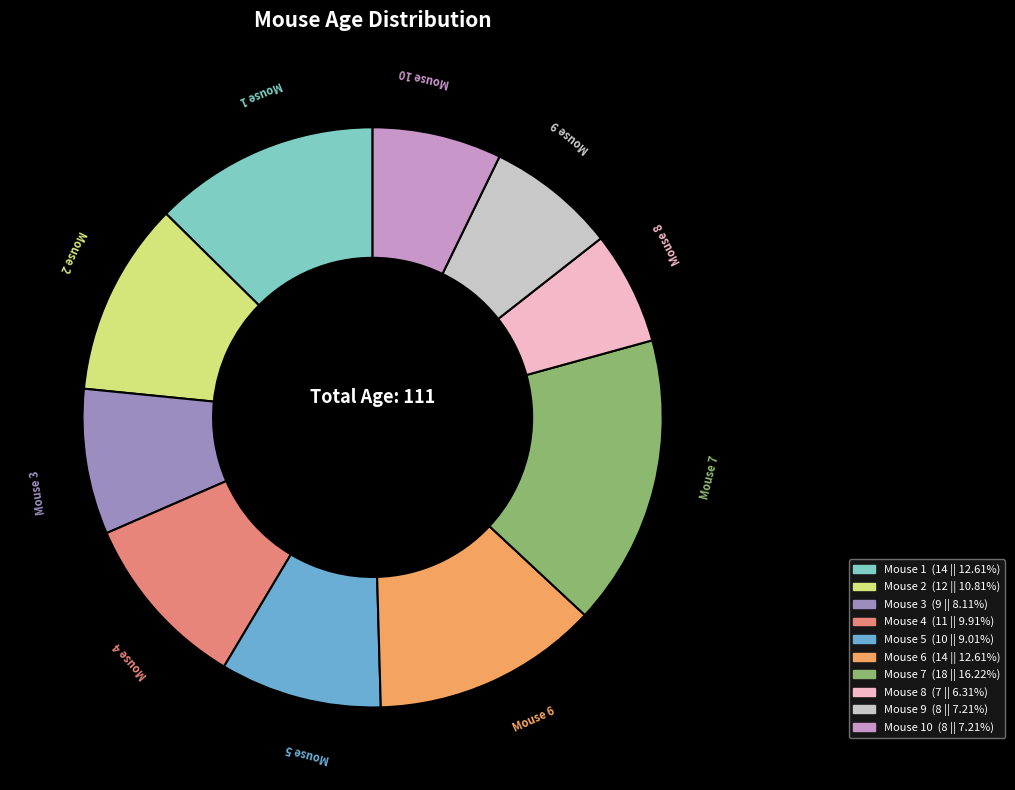

Is there any slice that represents more than half of the pie?

No